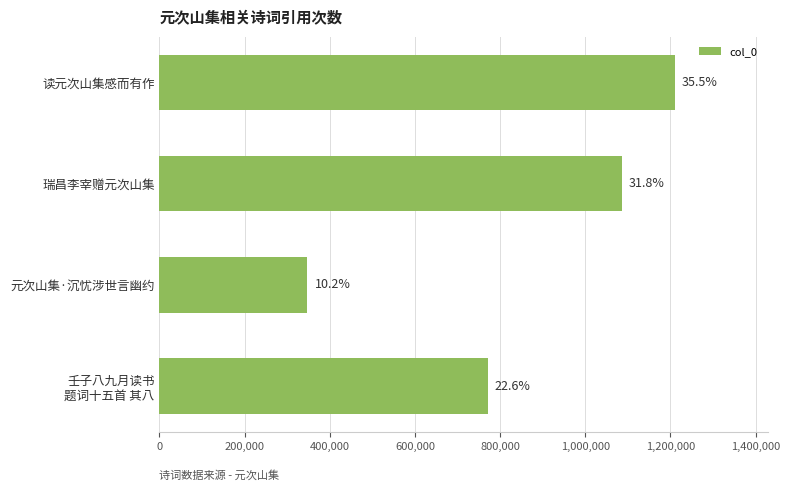

Are the bars horizontal?

Yes